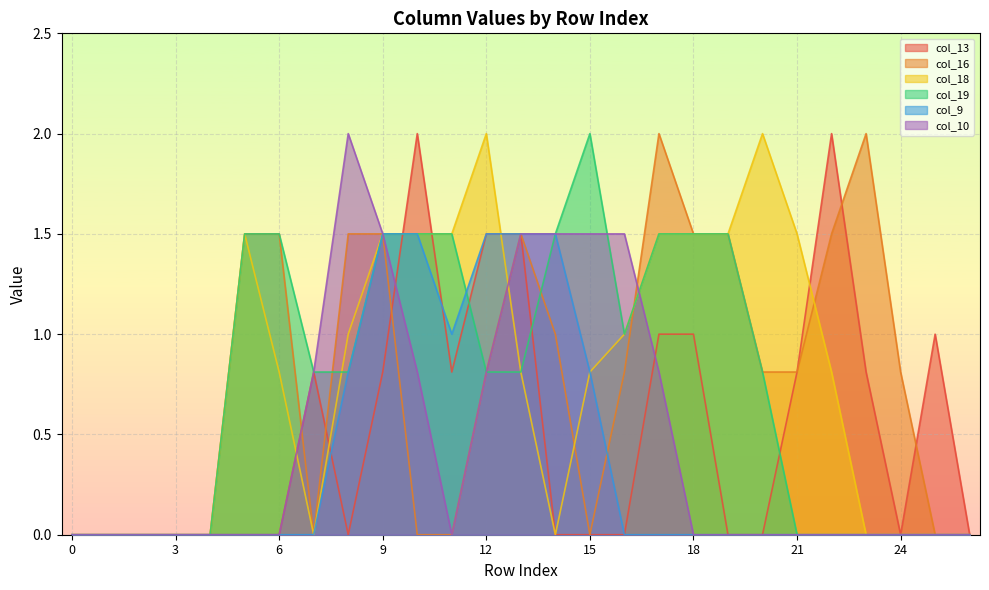

Which label corresponds to the largest value in the chart?

10